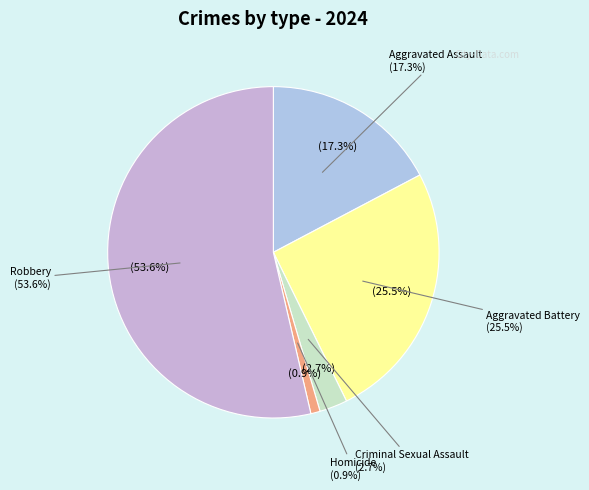

To the nearest percent, what is the combined percentage of Criminal Sexual Assault and Aggravated Assault?

20%